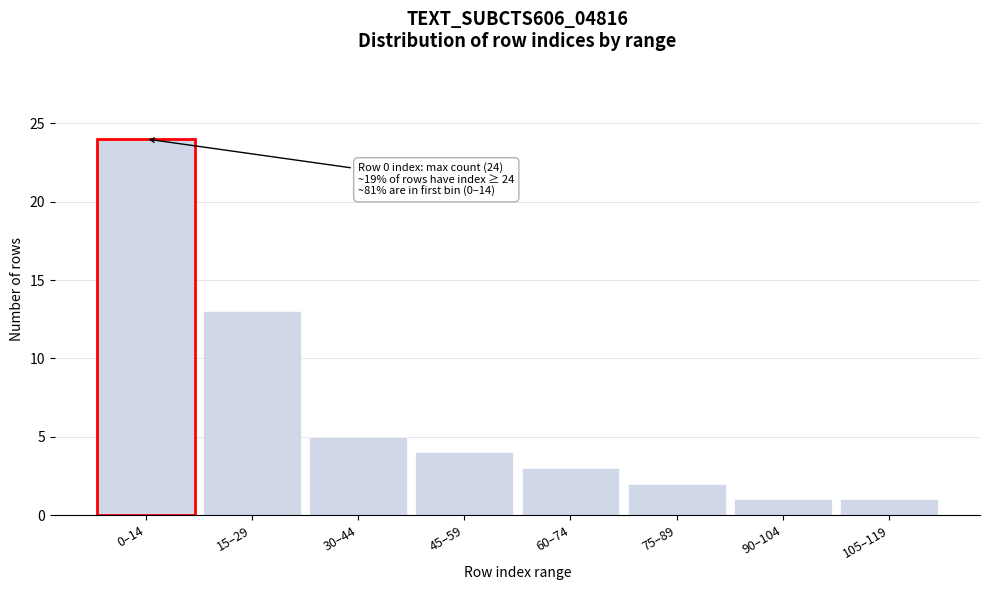

Reading left to right, extract all data points from this chart.

24	13	5	4	3	2	1	1